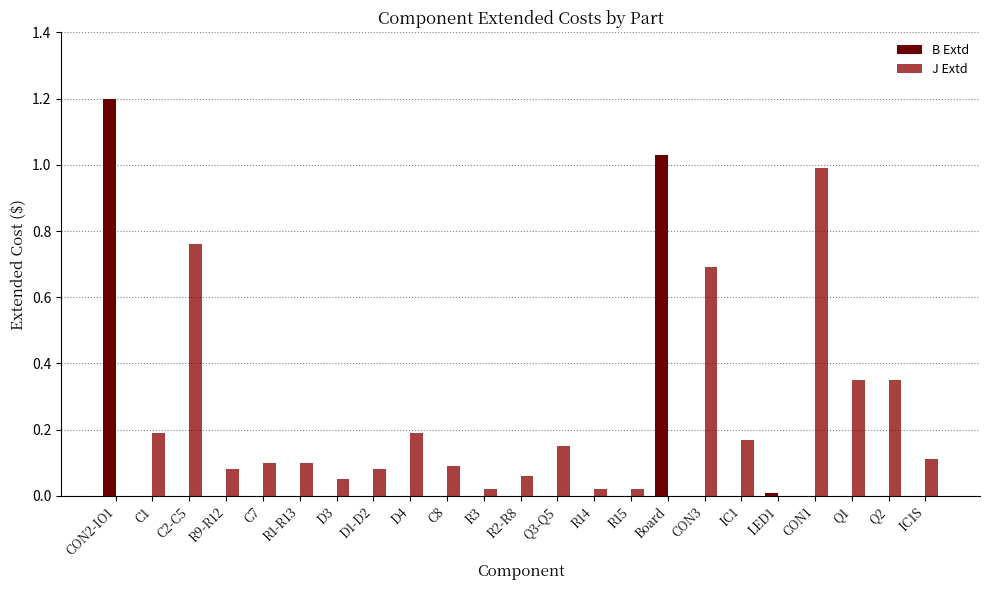

What is the total value across all series at CON1?

1.0